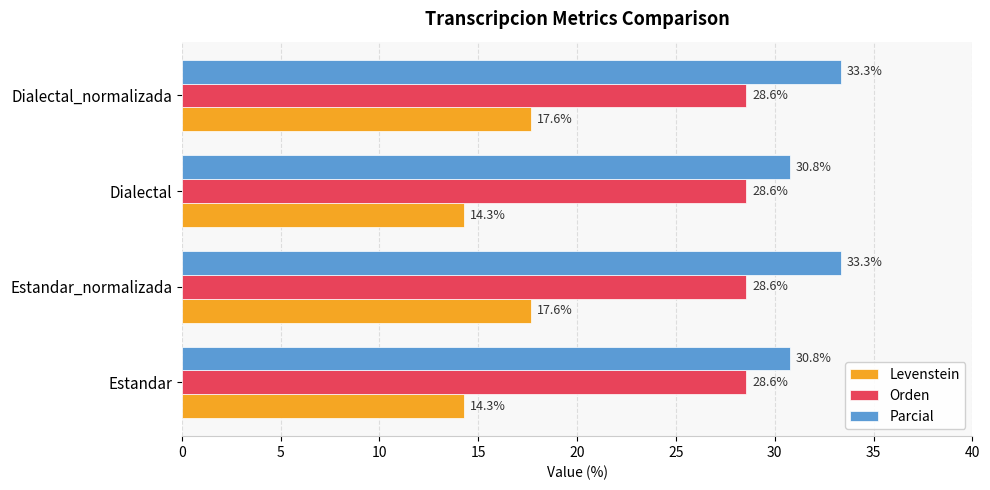

Is it true that Levenstein equals 17.6 at Dialectal_normalizada?

True